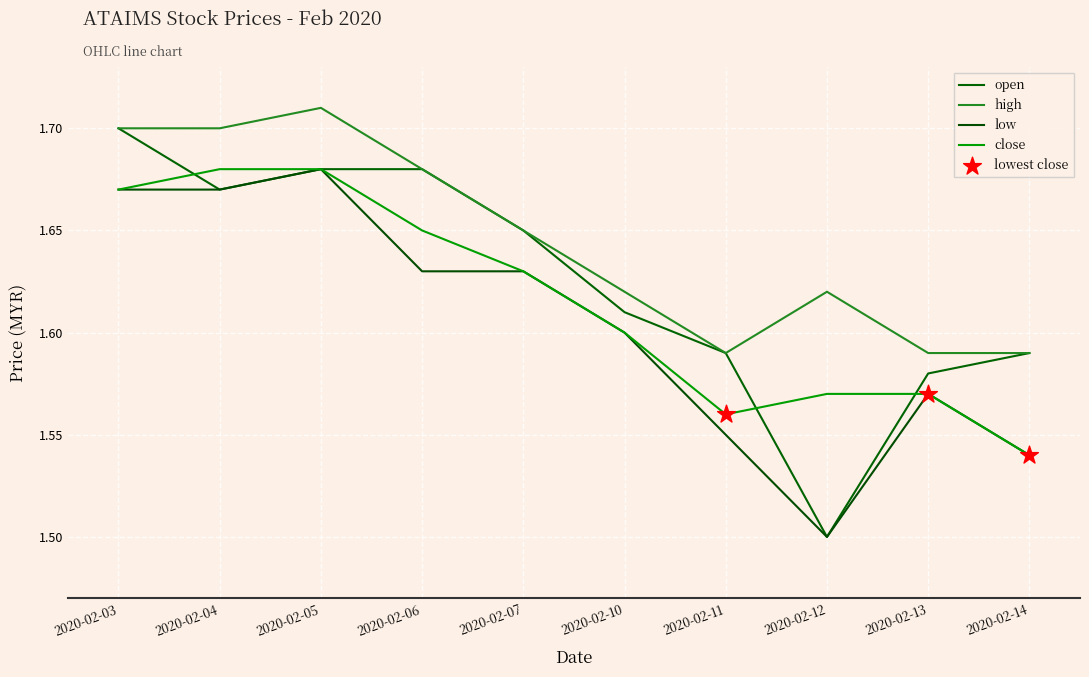

Which series has the largest total across all categories?

high